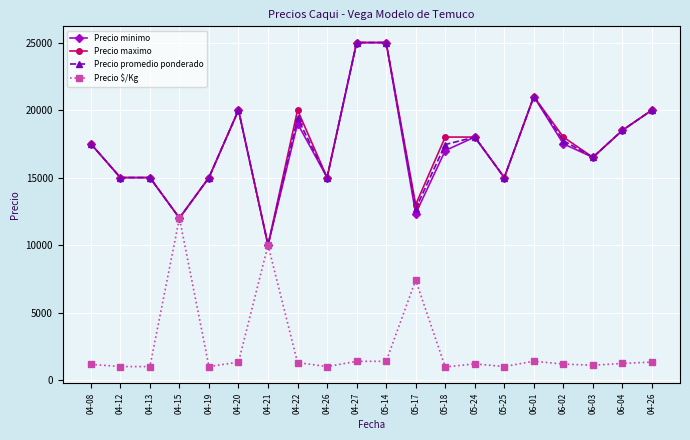

At which category does Precio minimo reach its first local valley?

04-15